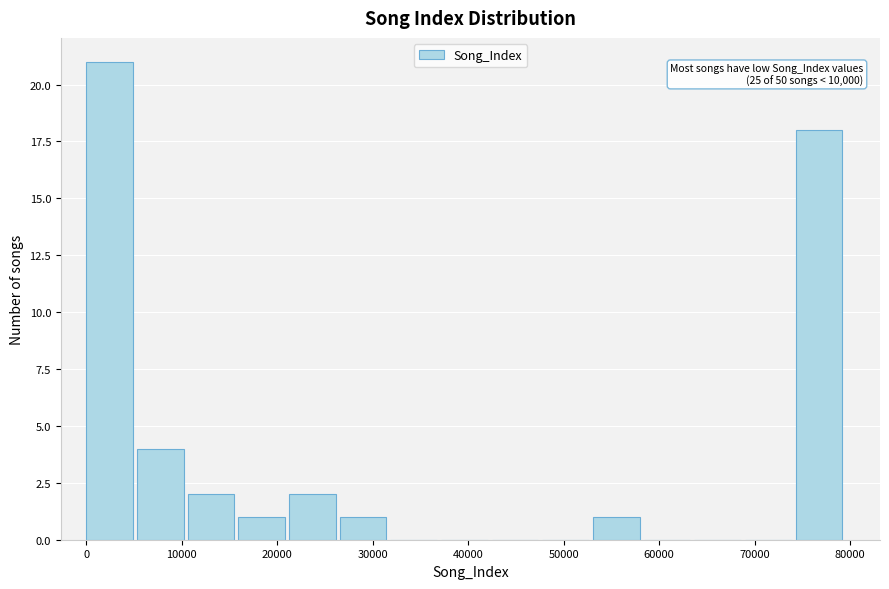

Over which range of the x-axis is the bar tallest?

0 to 5000